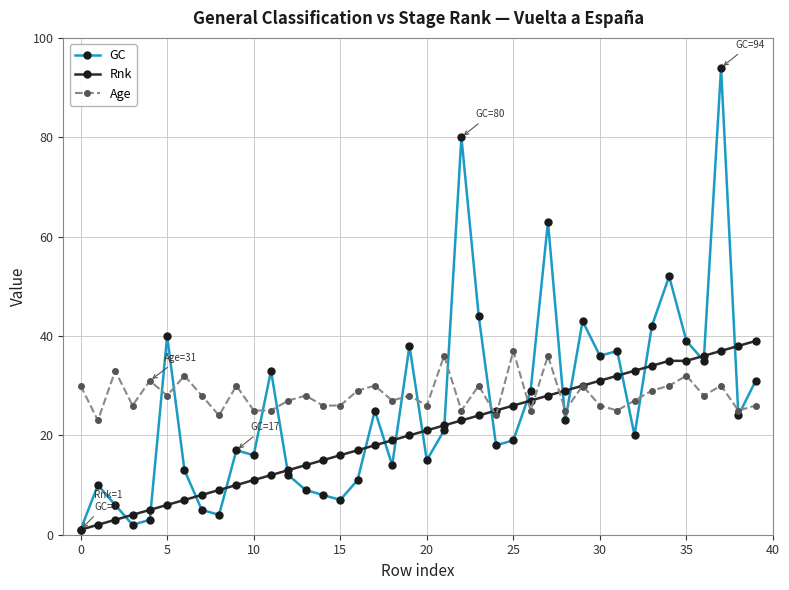

True or false: Age has more than 0 points higher than both neighbors.

True